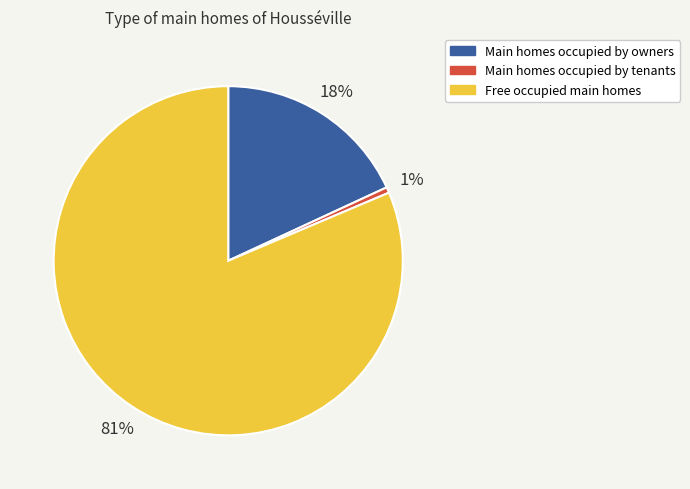

Which has a higher value, Free occupied main homes or Main homes occupied by owners?

Free occupied main homes